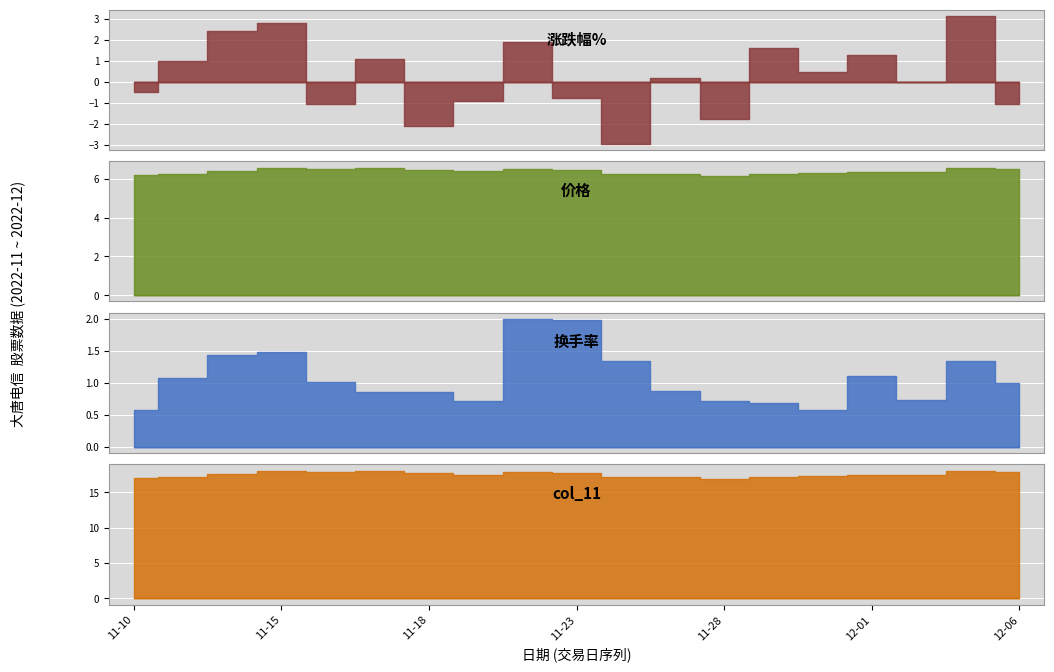

What is the difference between the second highest and second lowest values in the 换手率 series?

1.4